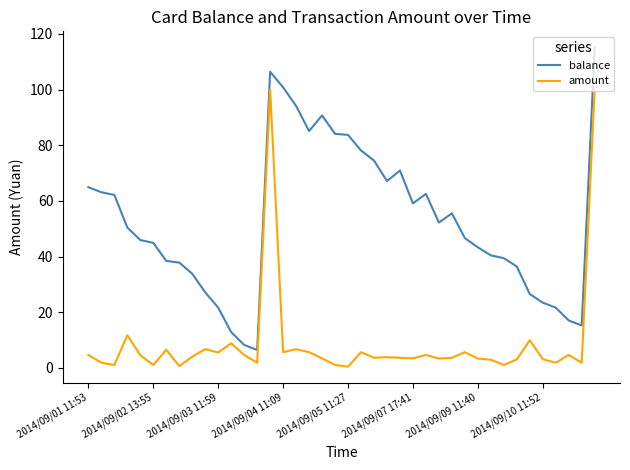

What is the lowest value of the amount series?

0.4